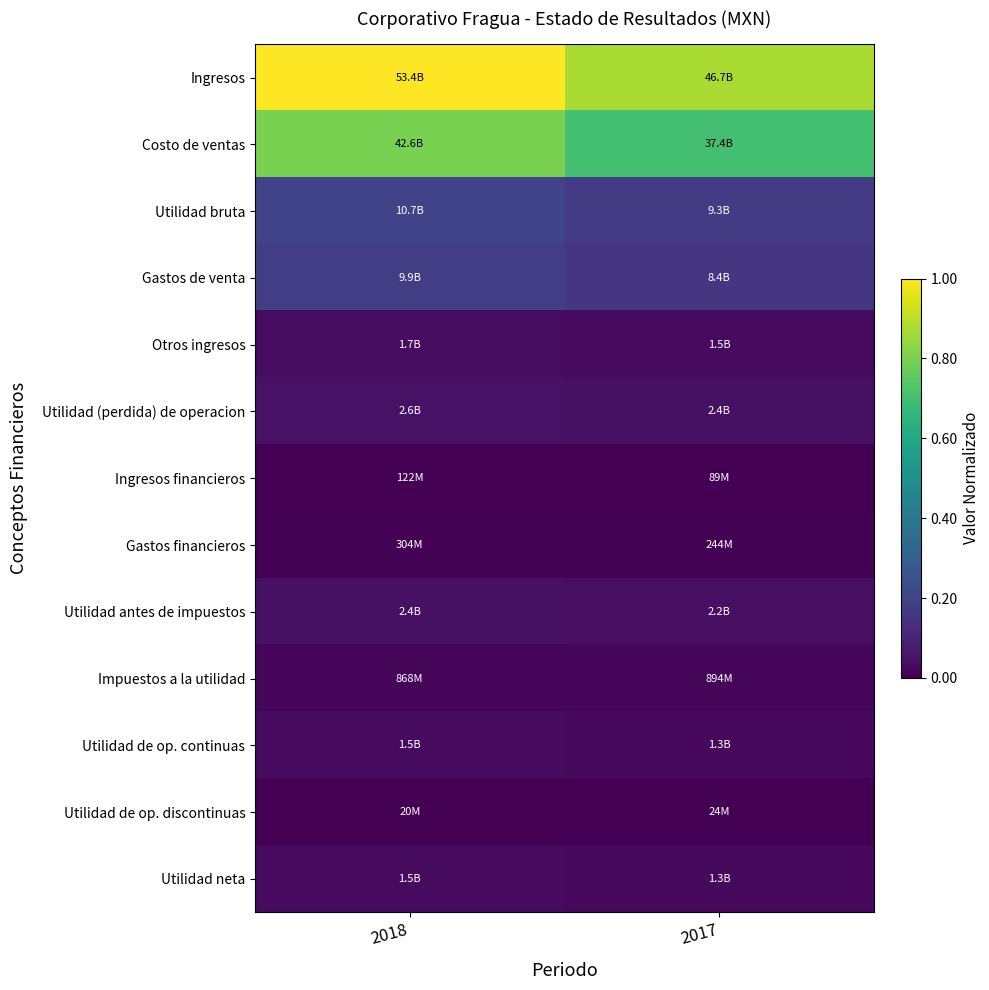

What is the difference between the highest and lowest values at 2017?

0.9